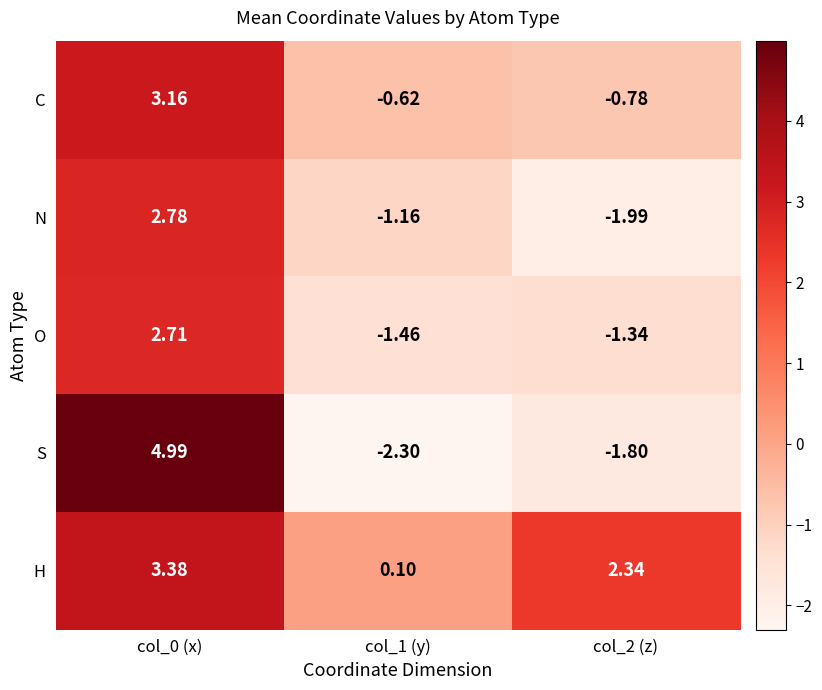

At which category is the sum across all series the highest?

col_0 (x)